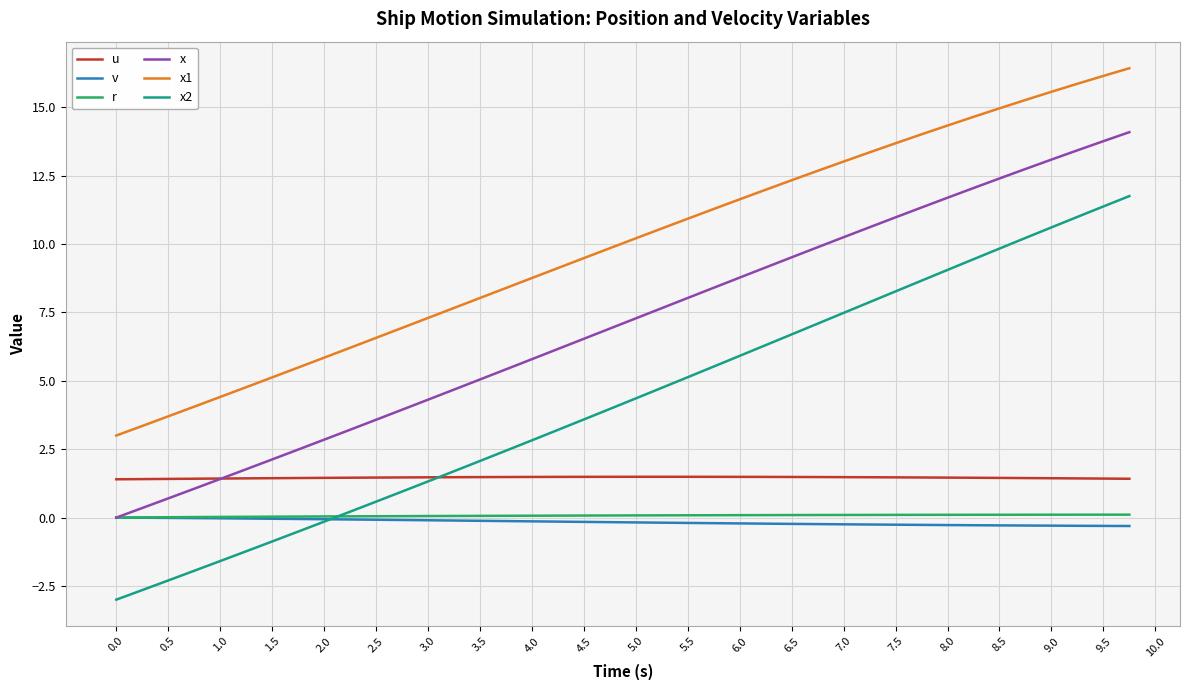

True or false: r and x2 intersect in this chart.

True